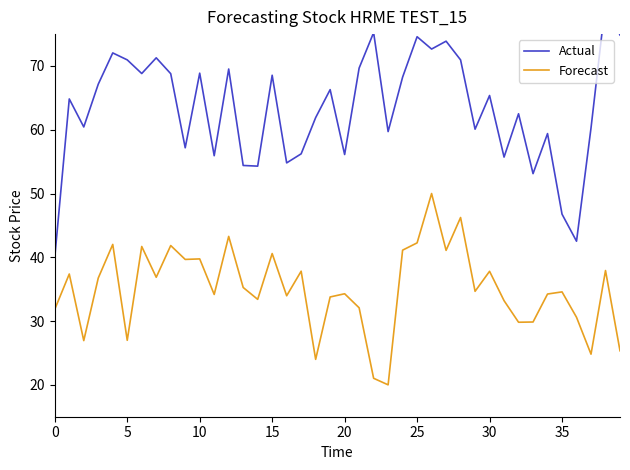

Does the chart have visible grid lines?

No